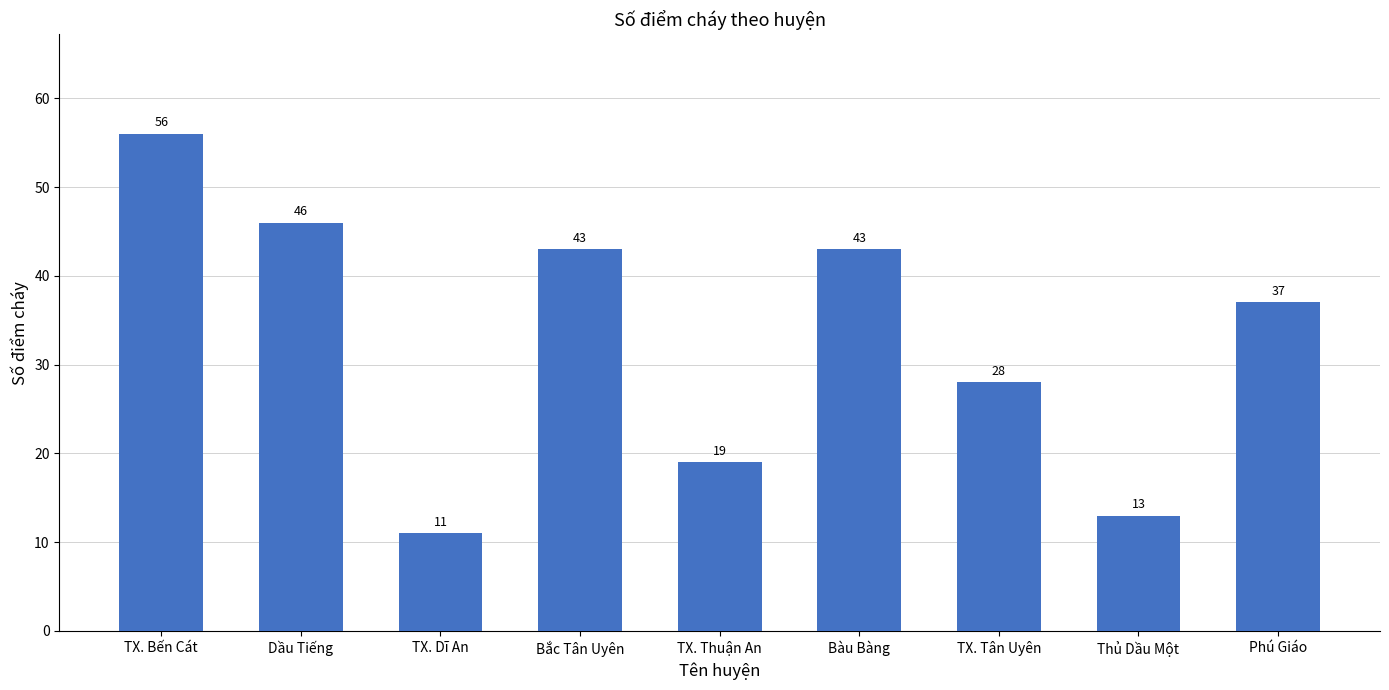

What is the value of the 6th bar from the left?

43